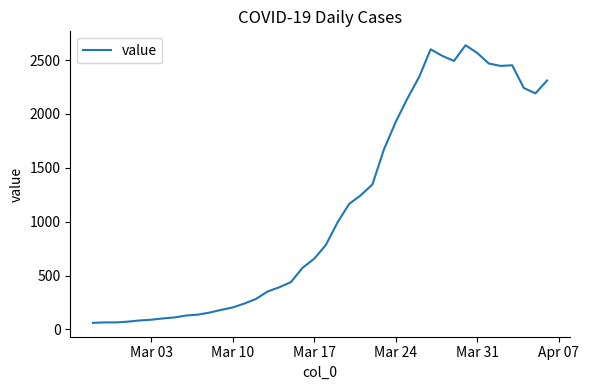

True or false: there are more than 0 points higher than both neighbors.

True